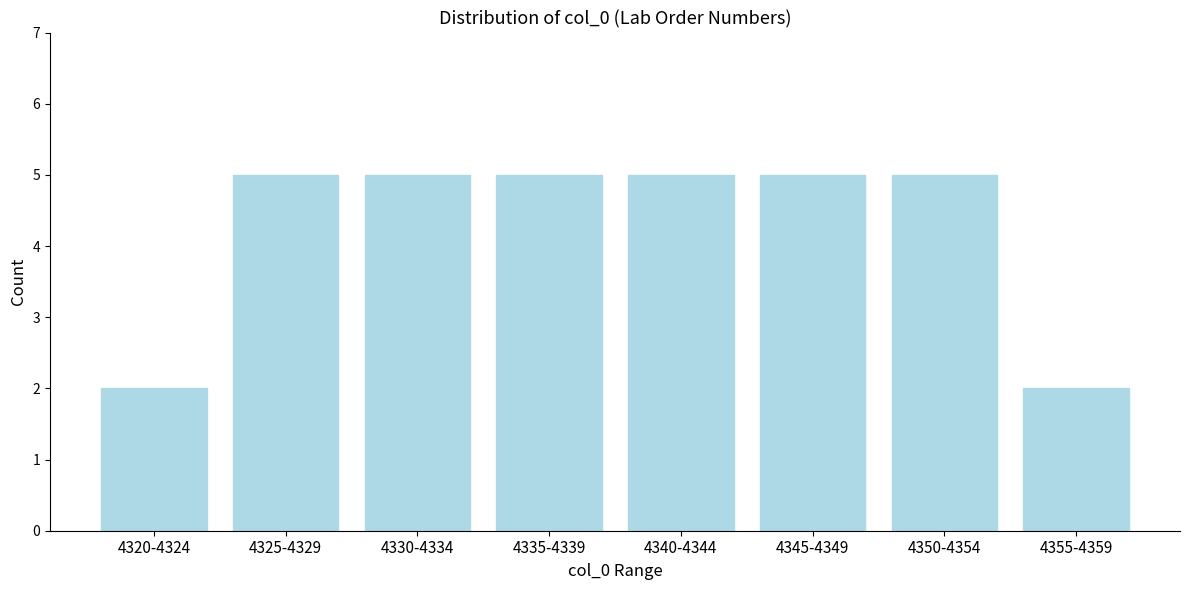

Reading right to left, extract all data points from this chart.

4355-4359=2	4350-4354=5	4345-4349=5	4340-4344=5	4335-4339=5	4330-4334=5	4325-4329=5	4320-4324=2